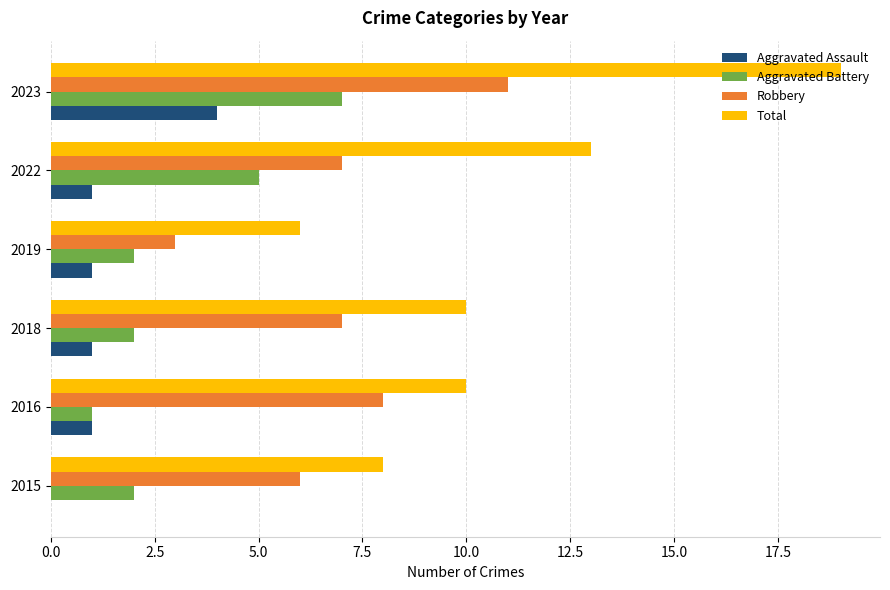

What is the greatest value displayed?

19